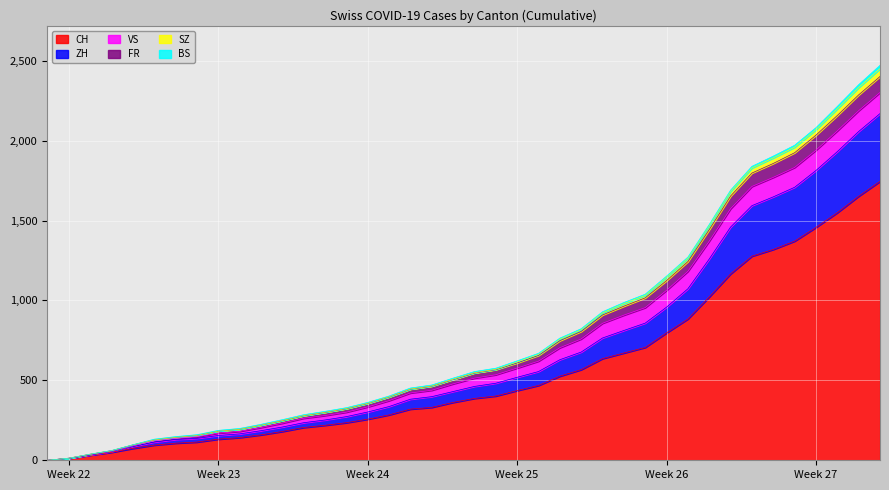

What is the value of the ZH point at the 12th from the left?

208